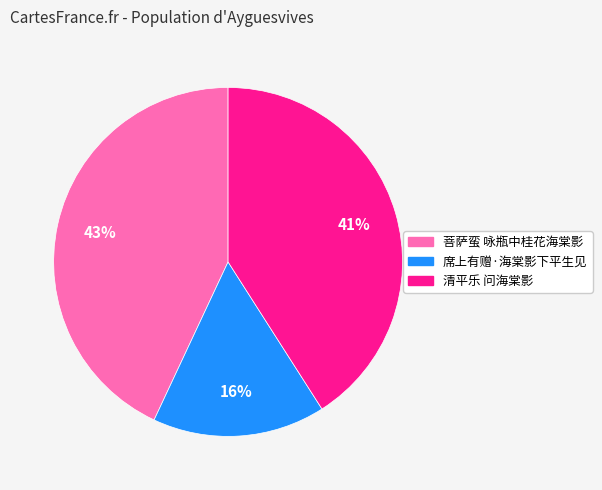

Do 菩萨蛮 咏瓶中桂花海棠影 and 席上有赠·海棠影下平生见 together represent more than half of the pie?

Yes